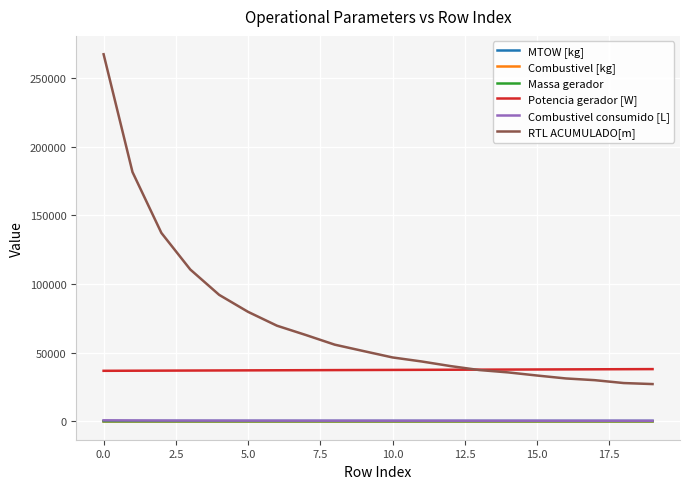

What is the maximum value shown in the chart?

267367.9